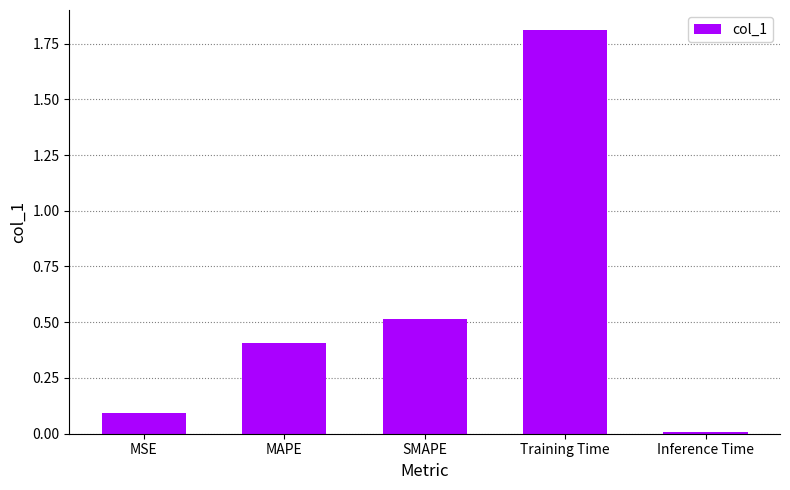

Rank the categories by value from lowest to highest.

Inference Time, MSE, MAPE, SMAPE, Training Time